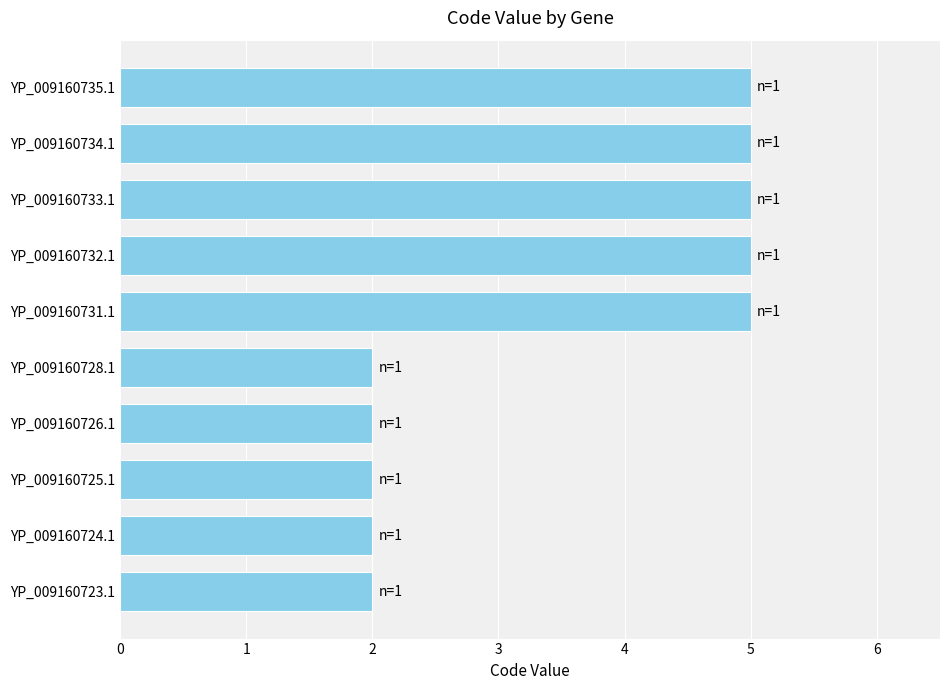

What is the sum of all values?

35